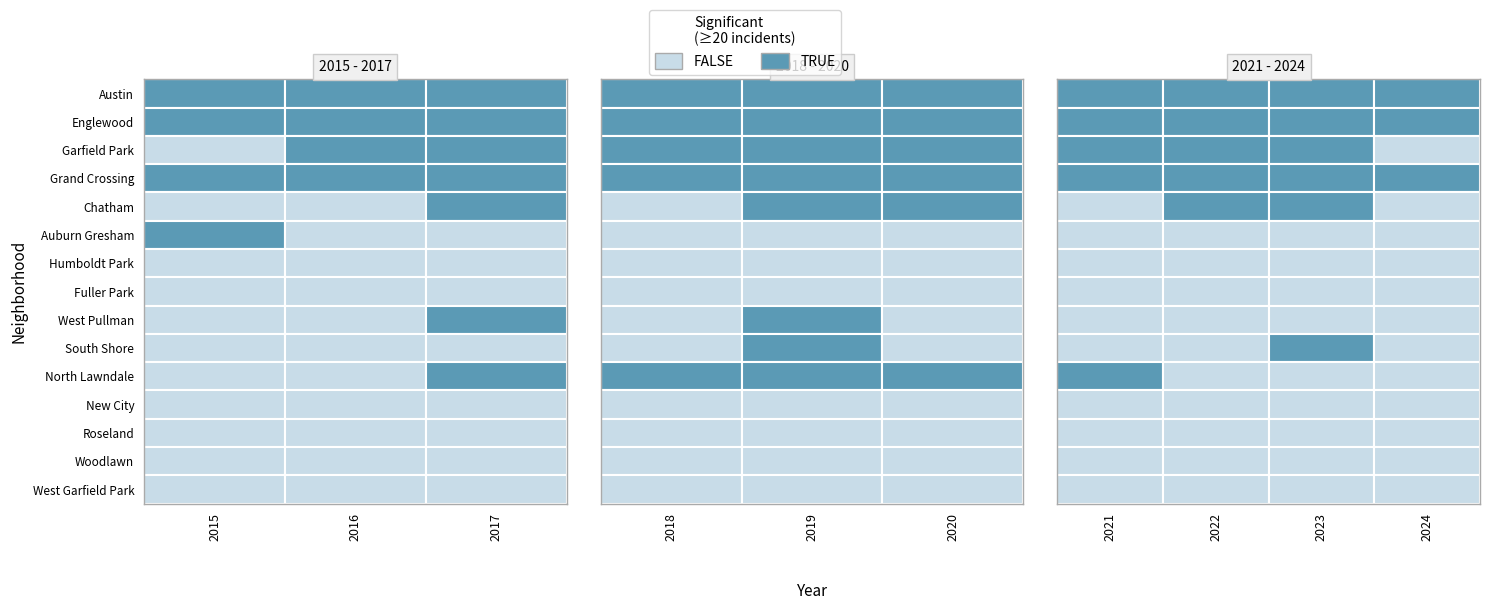

The Humboldt Park series shows 8 at Fuller Park. True or false?

False